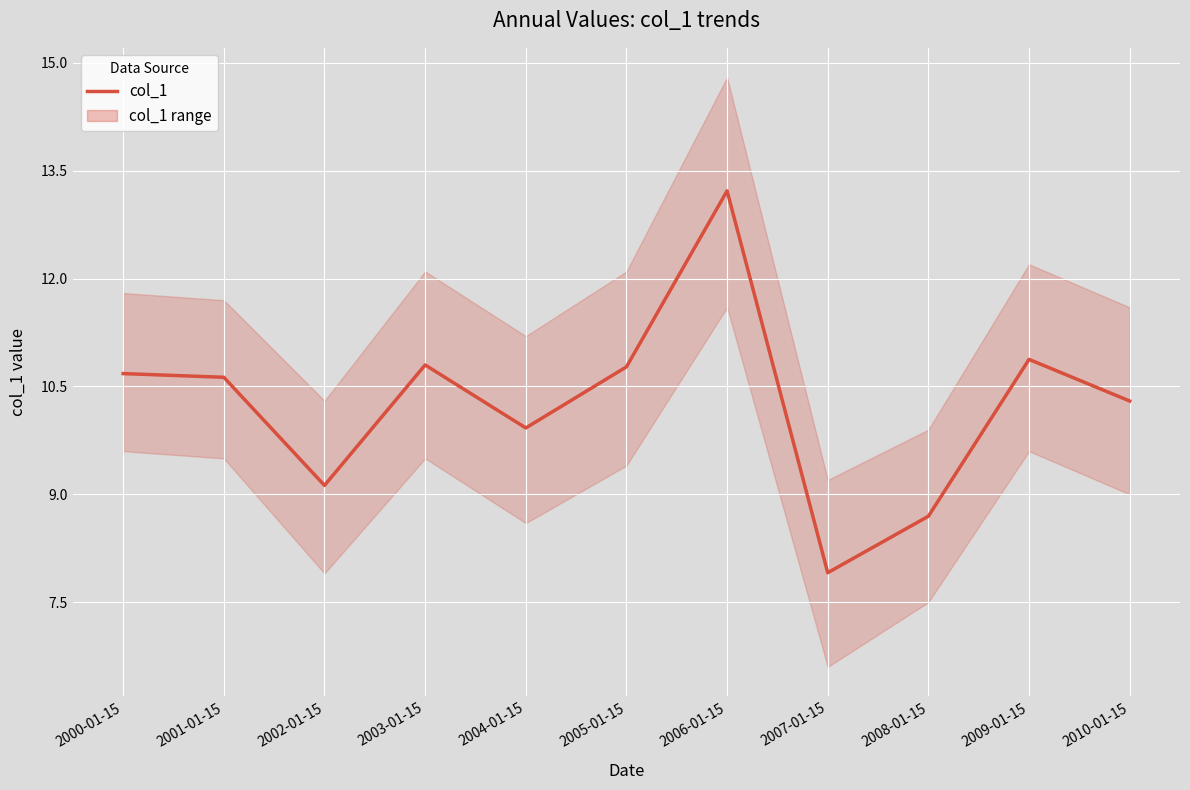

List the labels in order of value, largest first.

2006-01-15, 2009-01-15, 2003-01-15, 2005-01-15, 2000-01-15, 2001-01-15, 2010-01-15, 2004-01-15, 2002-01-15, 2008-01-15, 2007-01-15